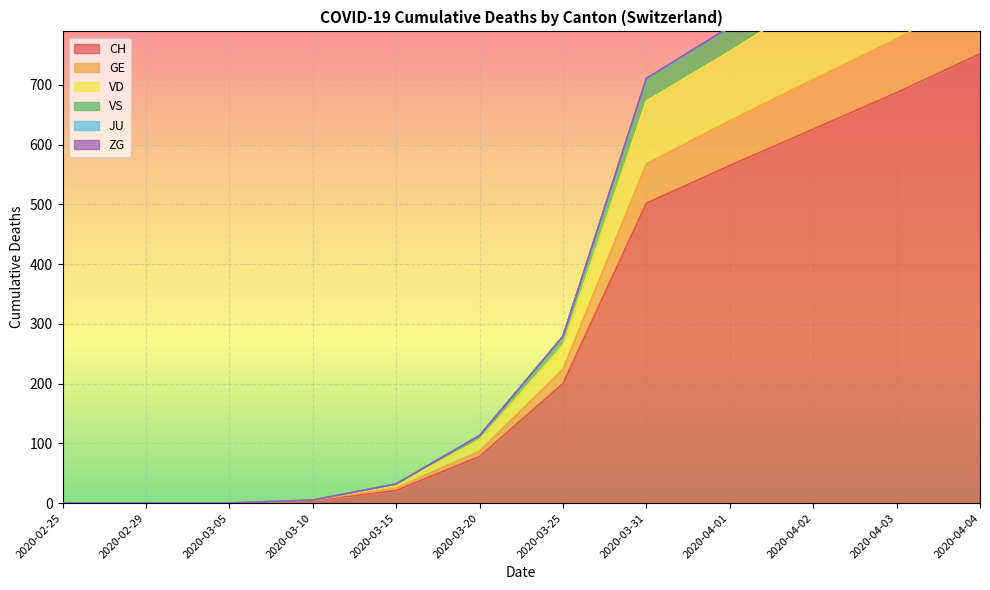

What is the label of the 8th point from the left?

2020-03-31